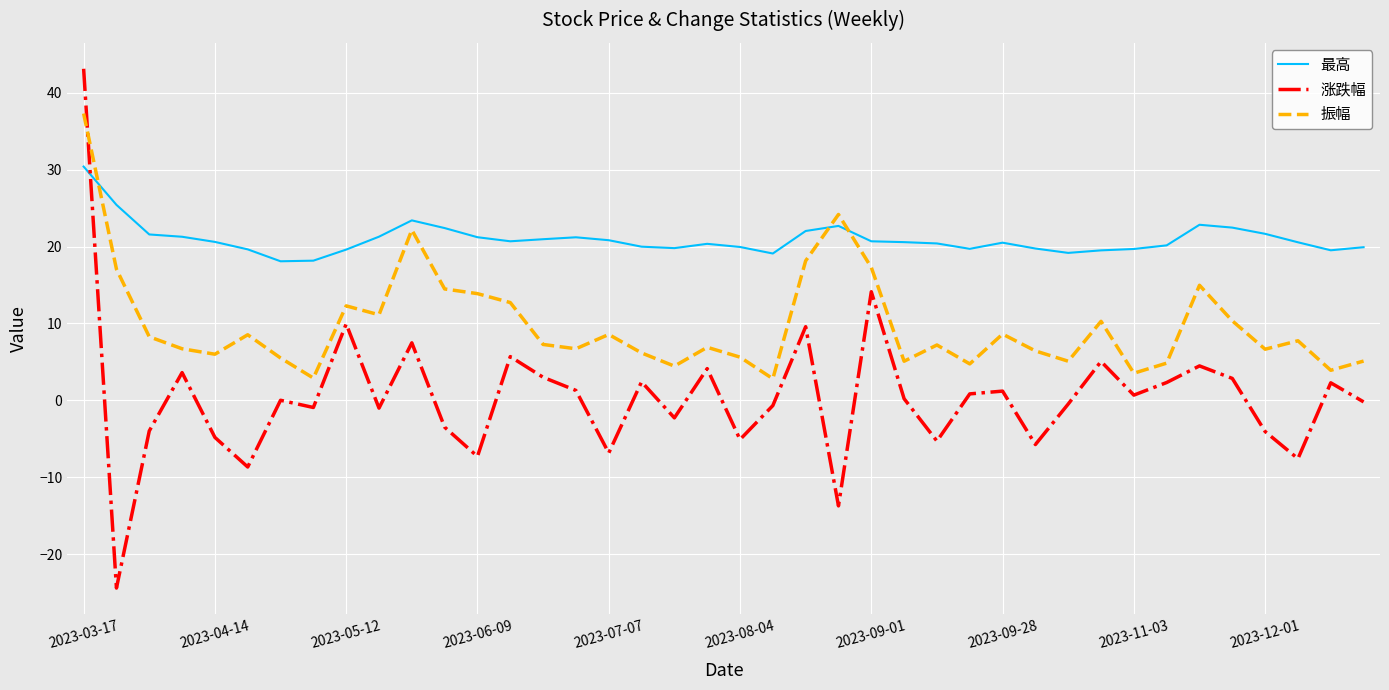

Rank the series by their maximum value, from lowest to highest.

最高, 振幅, 涨跌幅